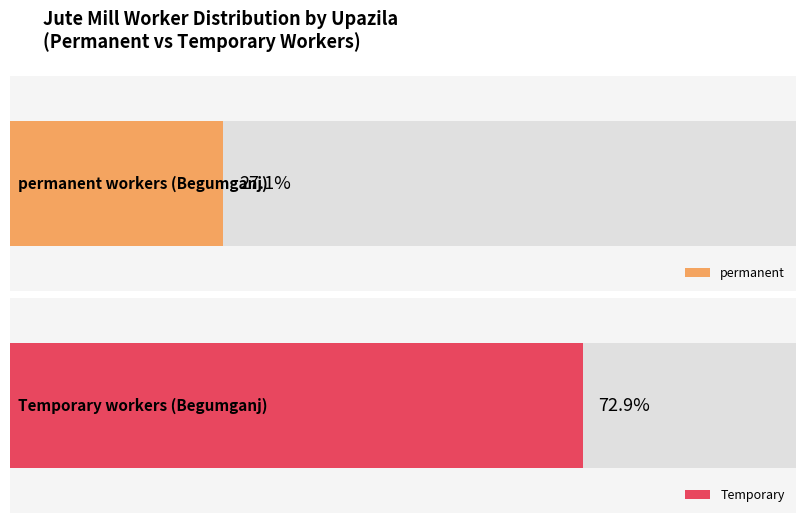

The value of Temporary at Begumganj is 1547. True or false?

False